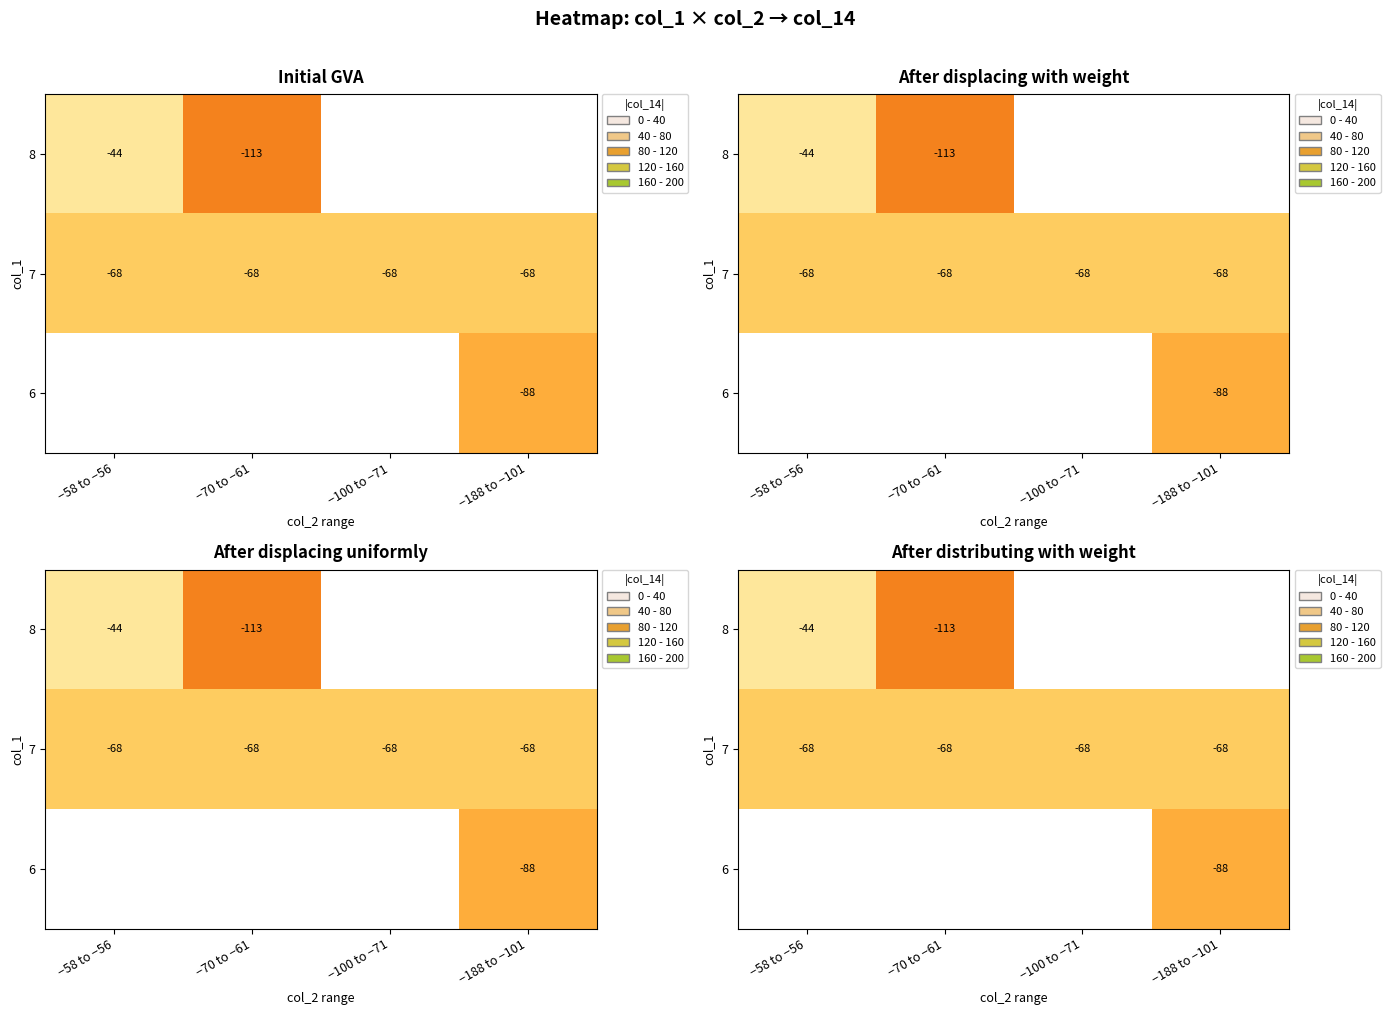

True or false: 7 has a value of 68.0 at −58 to −56.

True